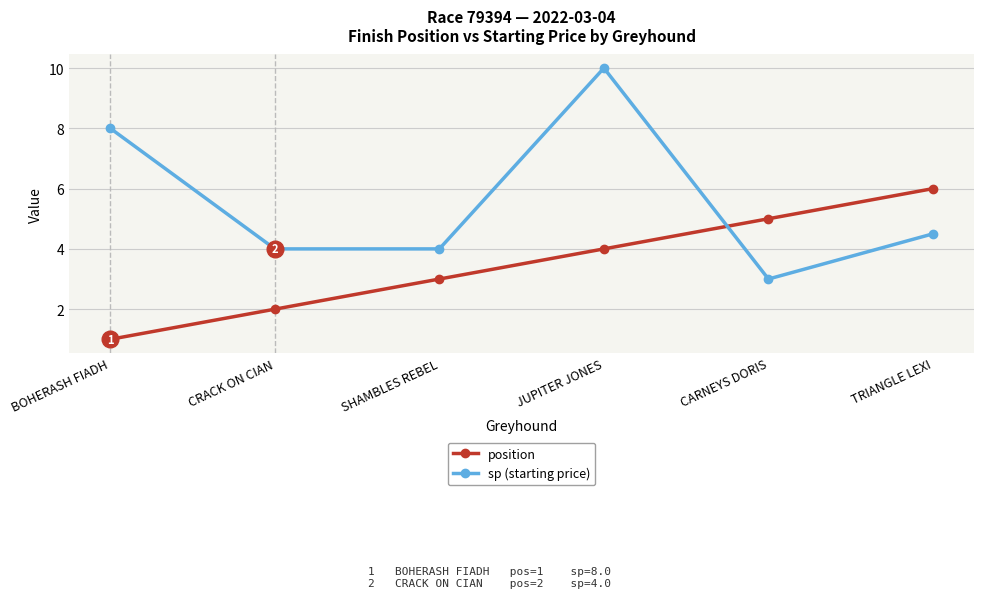

True or false: position and sp (starting price) cross at least once.

True